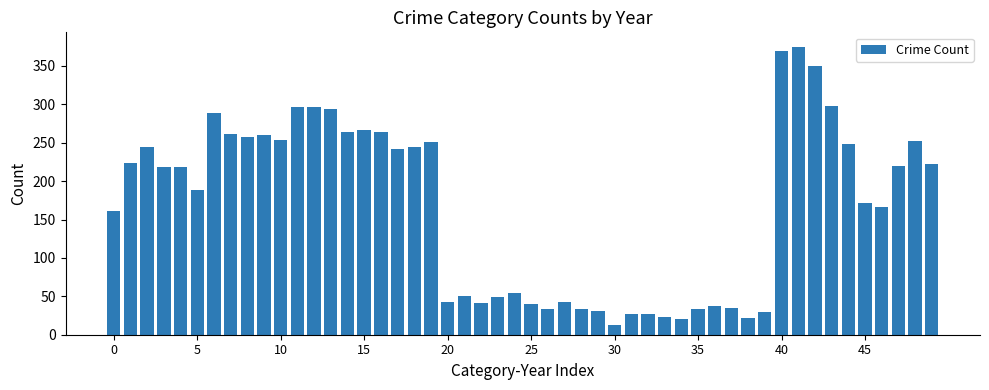

What is the difference between the maximum and second lowest values?

355